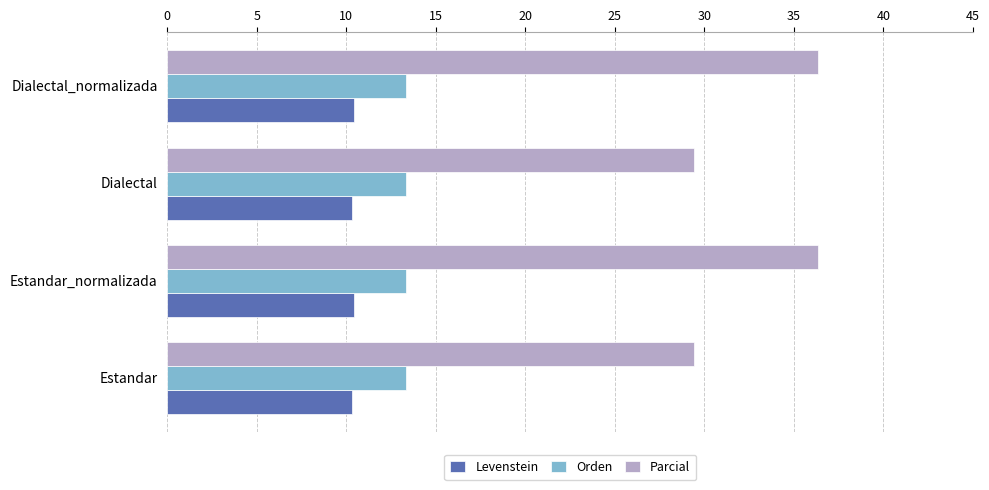

The Parcial series shows 36.4 at Estandar_normalizada. True or false?

True